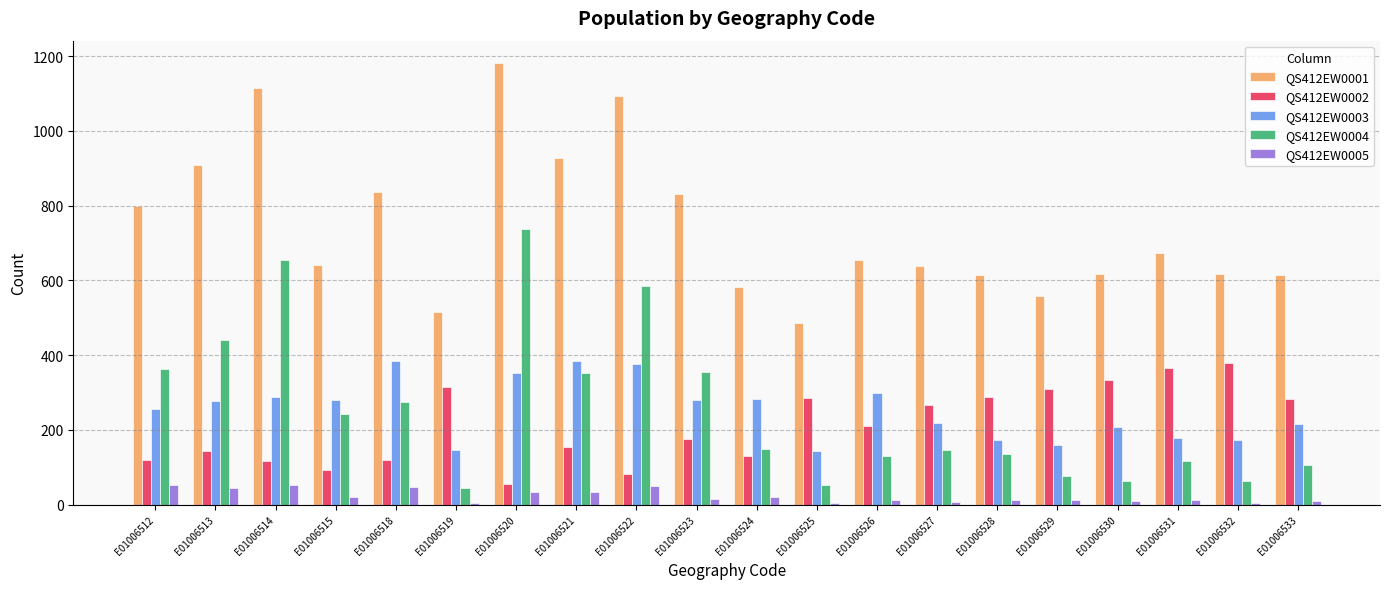

Count the number of categories in the chart.

20